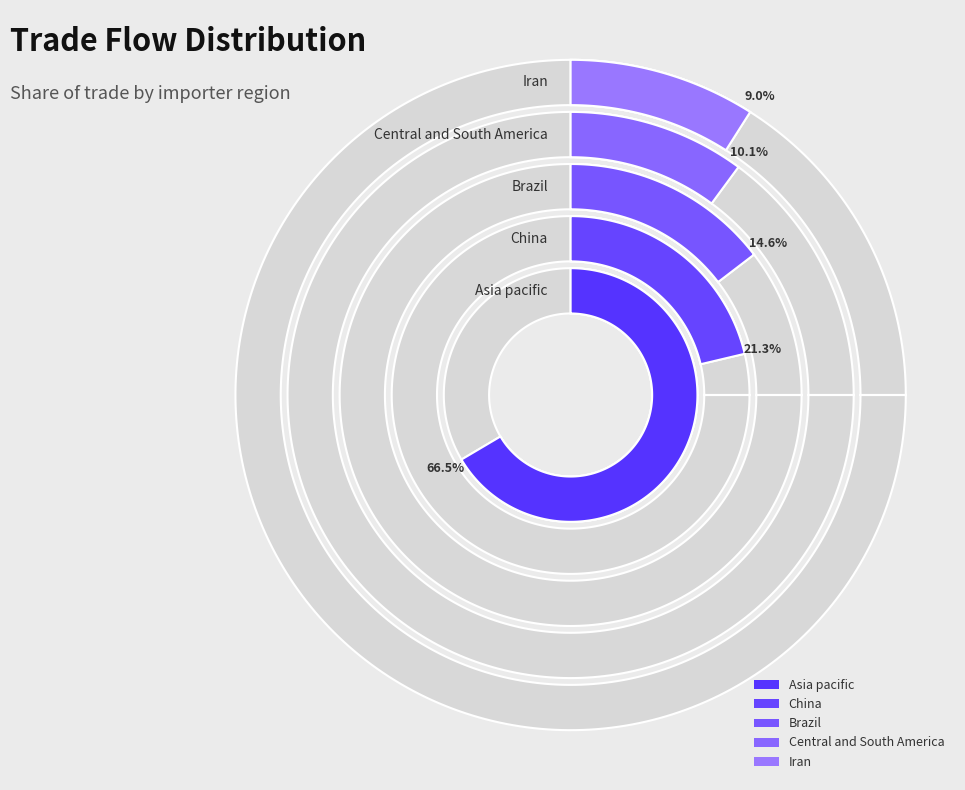

Does Asia pacific represent more than half of the total?

Yes